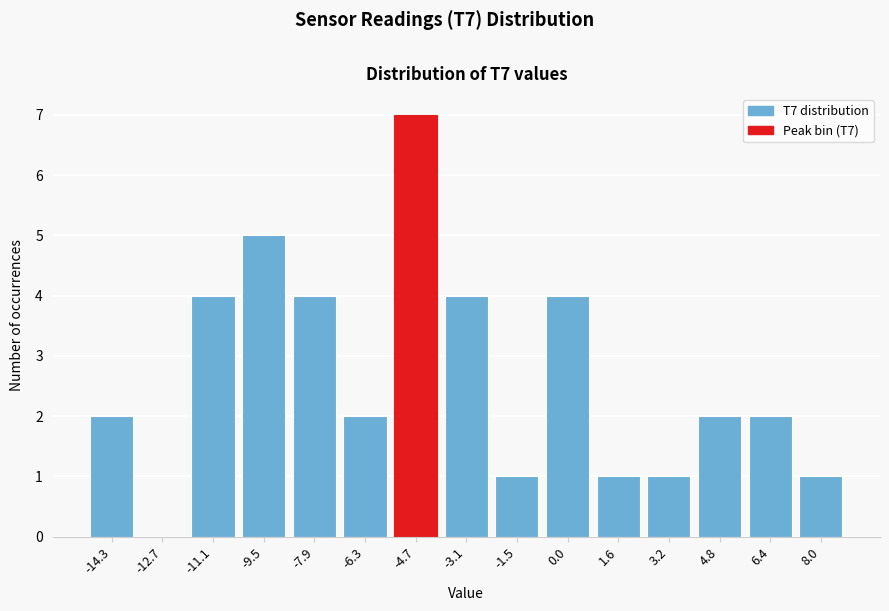

Reading left to right, what are all the values shown in this chart?

-14.3=2	-12.7=0	-11.1=4	-9.5=5	-7.9=4	-6.3=2	-4.7=7	-3.1=4	-1.5=1	0.0=4	1.6=1	3.2=1	4.8=2	6.4=2	8.0=1